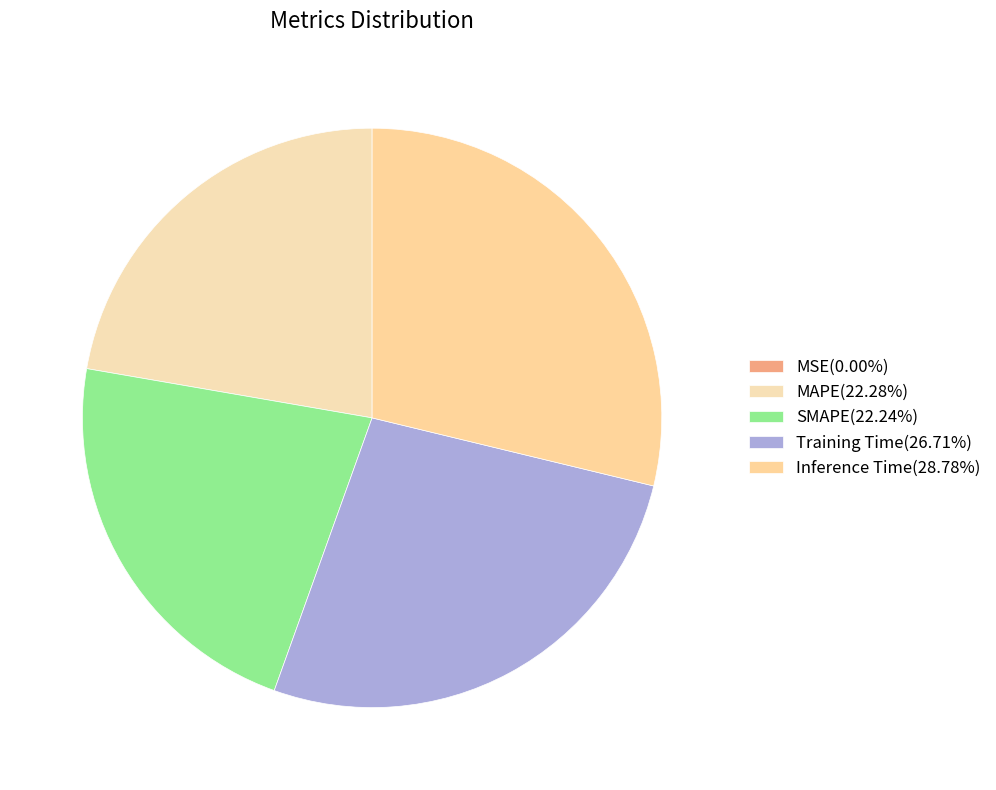

To the nearest percent, what is the difference between the largest and smallest slice percentages?

29%